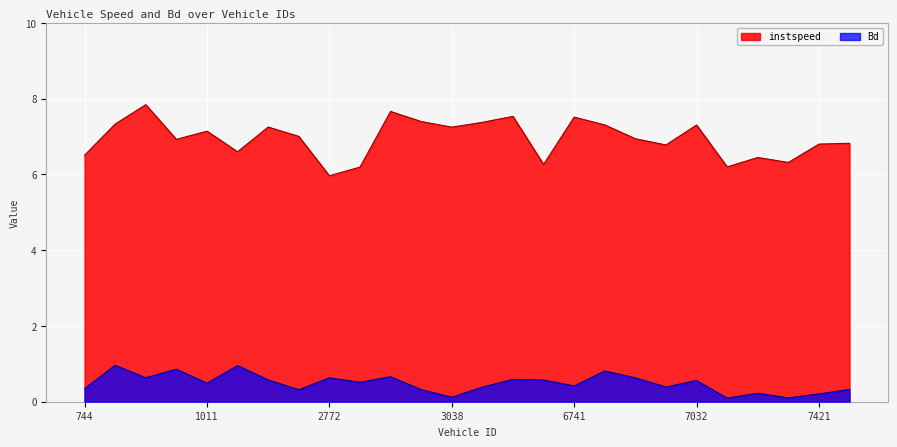

What are all the series names shown in the legend?

instspeed, Bd